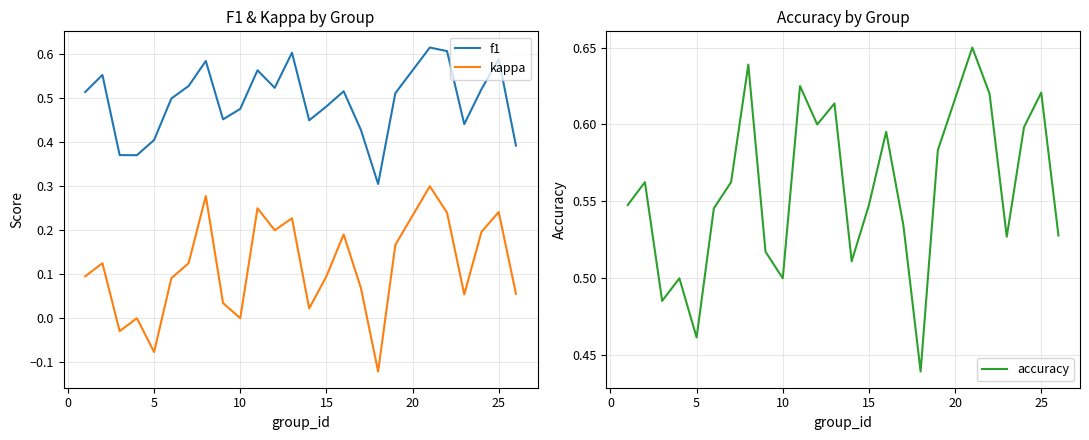

Count the number of data series in this chart.

3